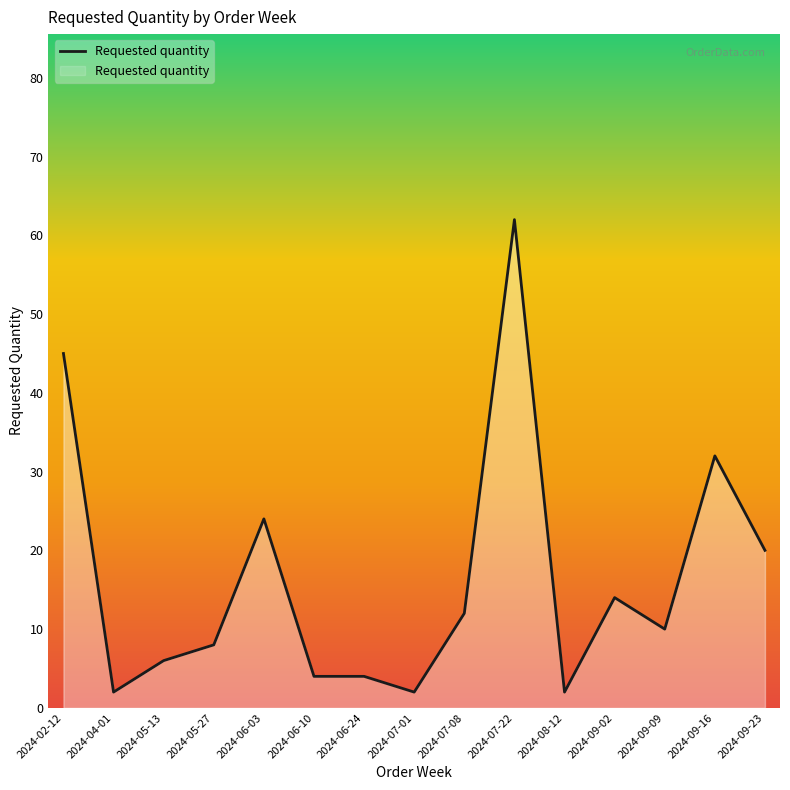

The chart shows a value of 4 at 2024-06-24. True or false?

True